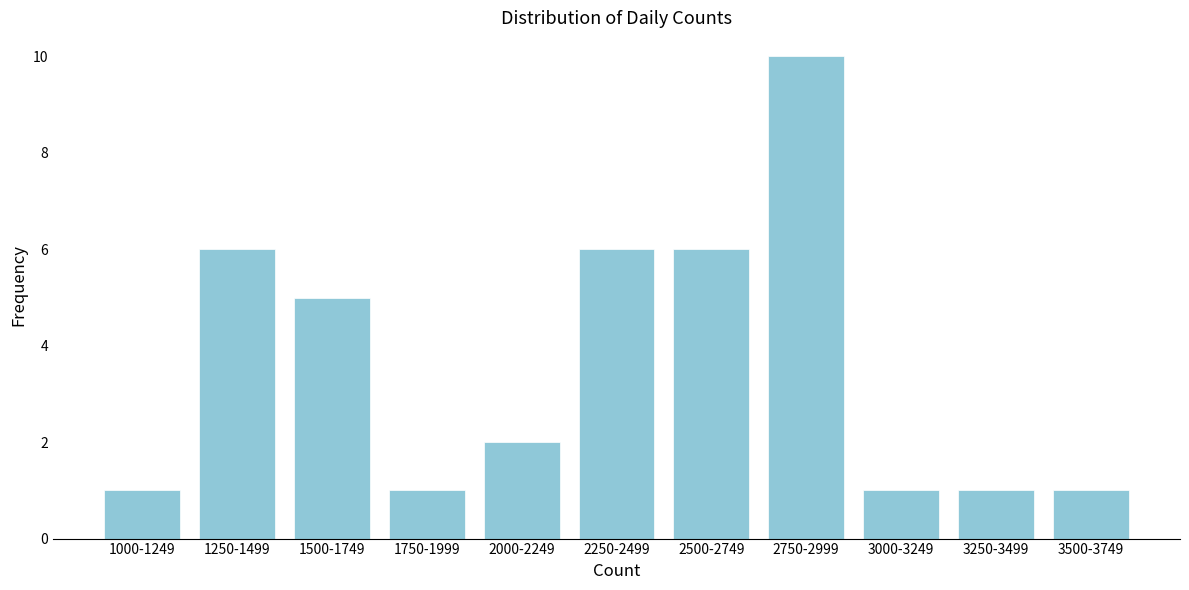

Reading left to right, transcribe all the data shown in this chart.

1	6	5	1	2	6	6	10	1	1	1